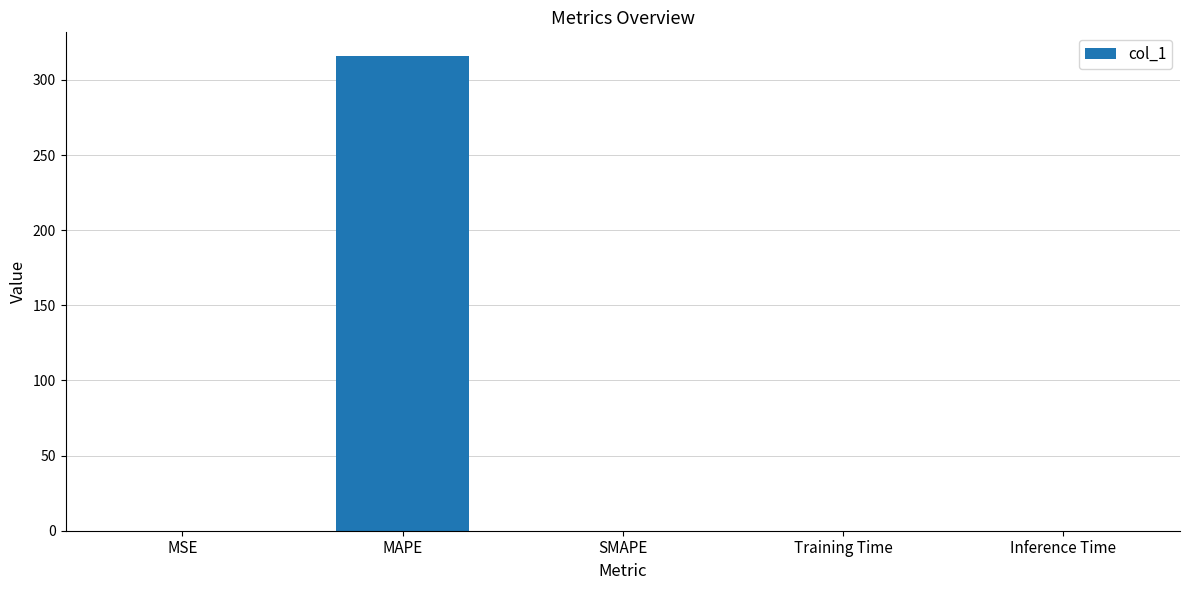

What is the sum of all values?

315.9